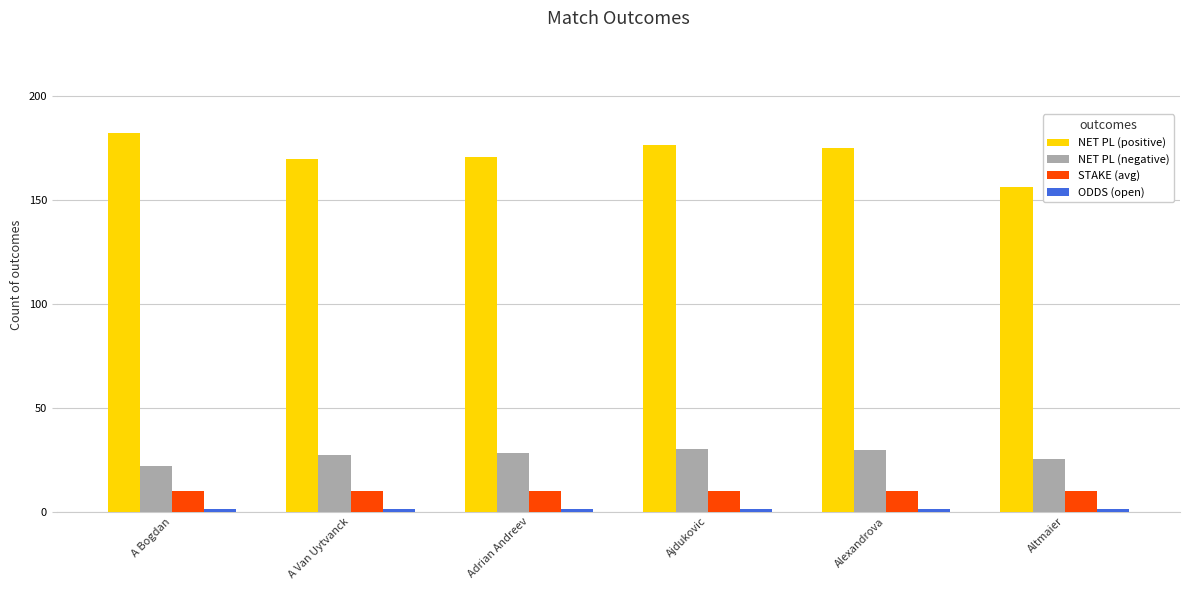

The NET PL (negative) series shows 27.2 at A Van Uytvanck. True or false?

True